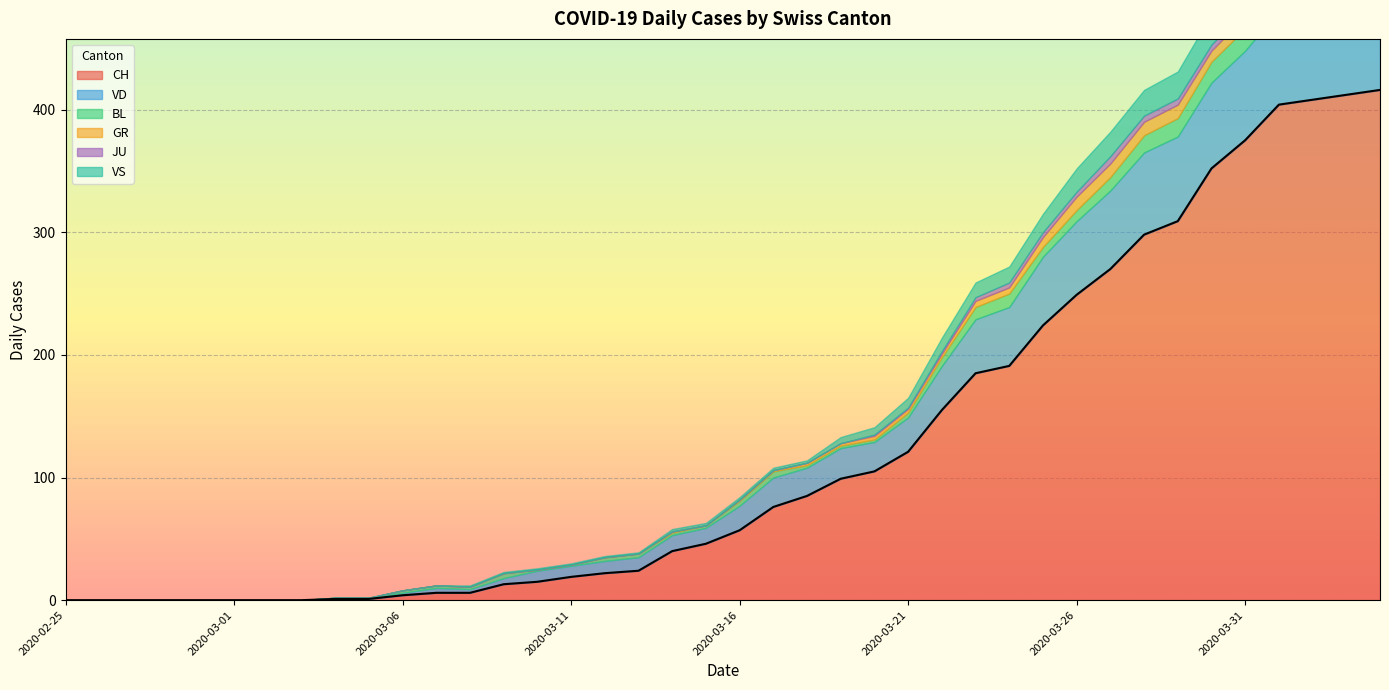

What is the label of the 15th point from the right?

2020-03-21